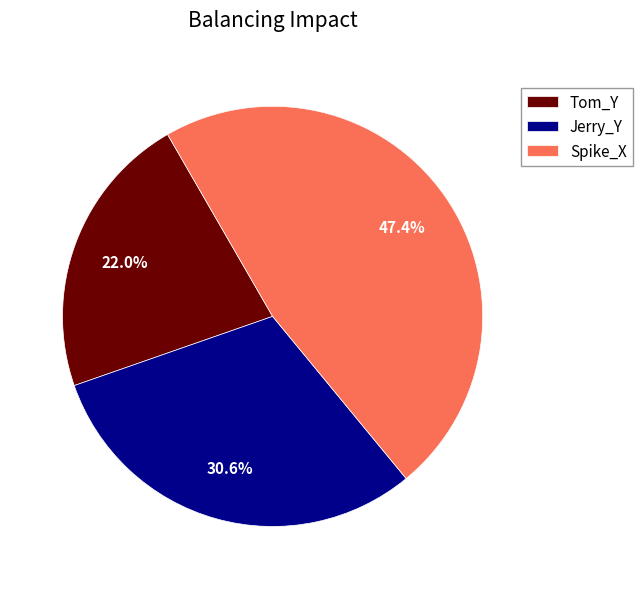

Count the number of slices in the pie.

3